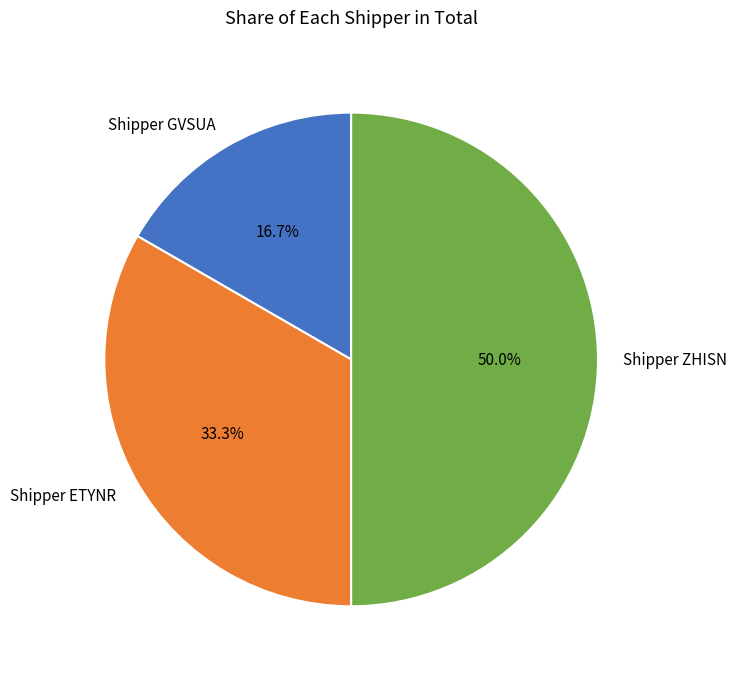

What is the smallest slice in the pie chart?

Shipper GVSUA